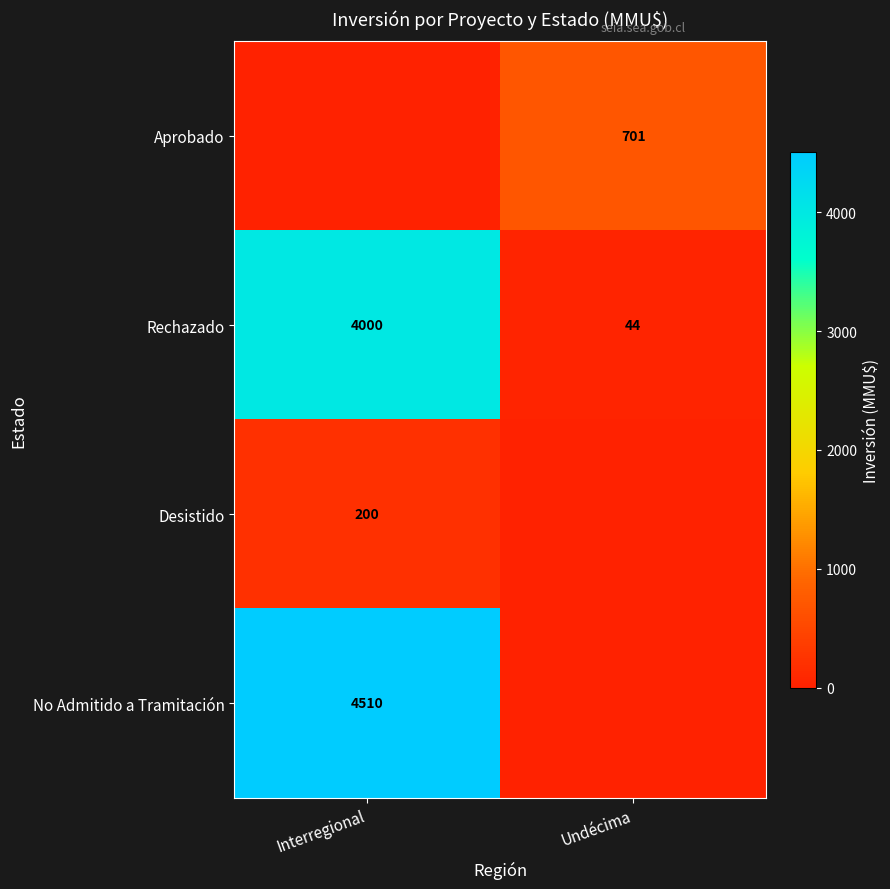

At which category is the sum across all series the highest?

Interregional